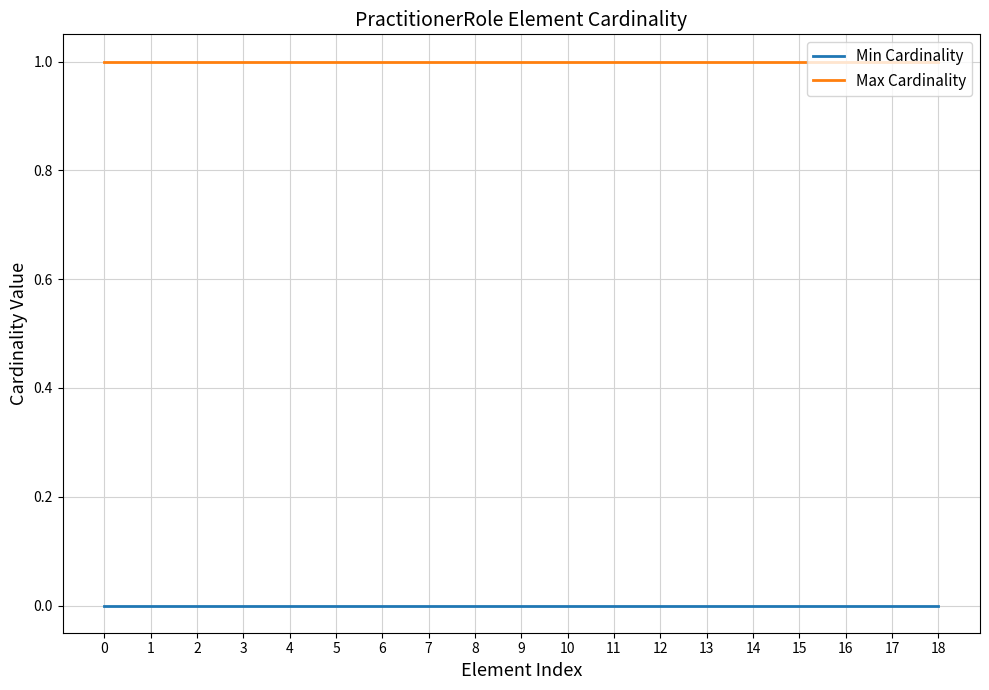

What is the sum of all Max Cardinality values?

19